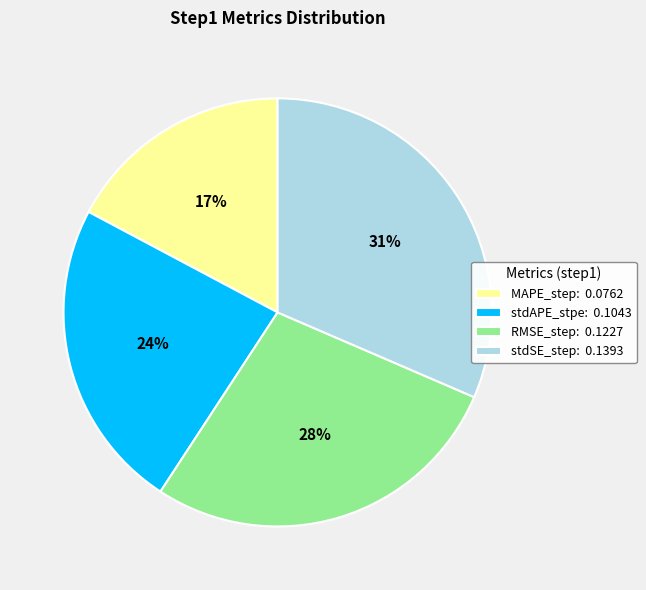

Combined, do stdAPE_stpe: 0.1043 and stdSE_step: 0.1393 account for over 50%?

Yes